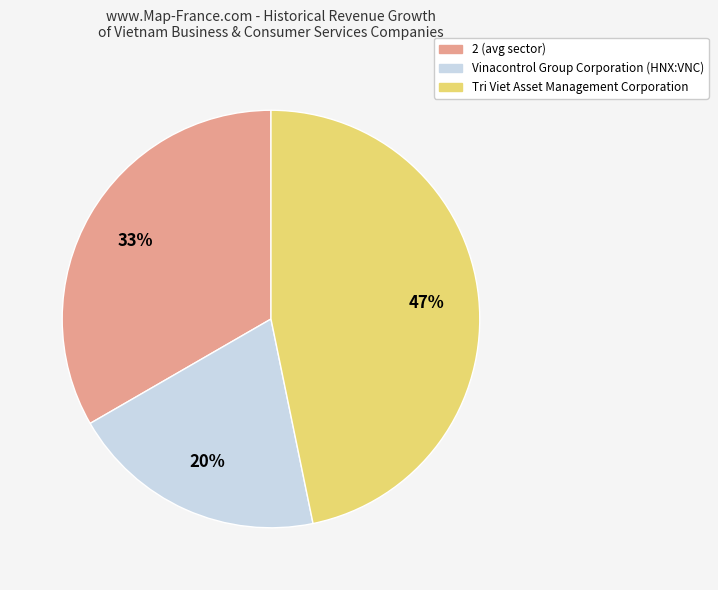

True or false: Tri Viet Asset Management Corporation accounts for 47% of the total.

True